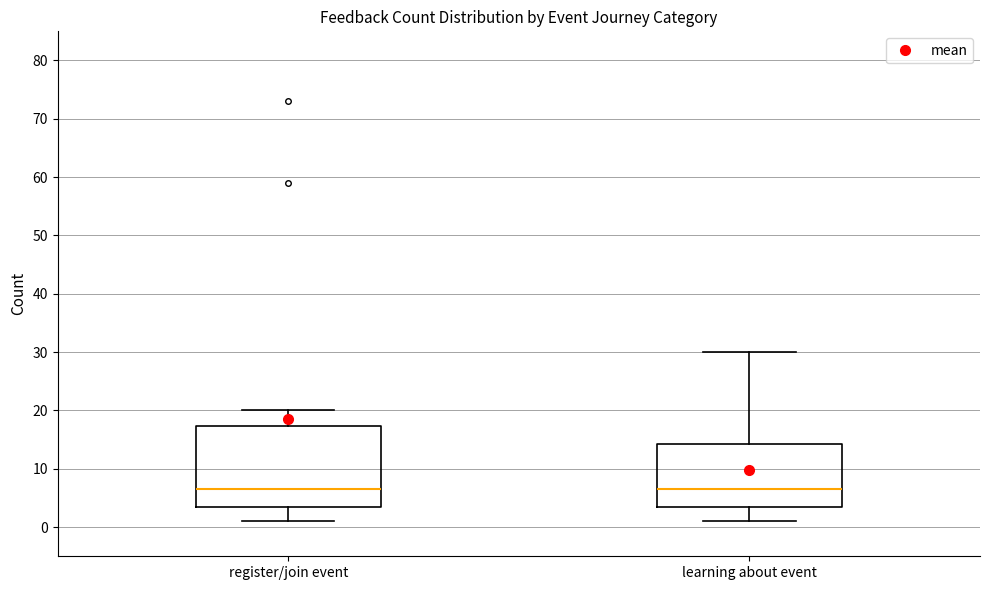

Reading left to right, transcribe this box plot: for each box, give where its median line is, the range the box spans, and where its two whiskers end, as read against the y-axis. The values are not printed on the chart, so give them approximately, as read against the axis.

register/join event: median 7, box 4 to 17, whiskers 1 to 20
learning about event: median 7, box 4 to 14, whiskers 1 to 30